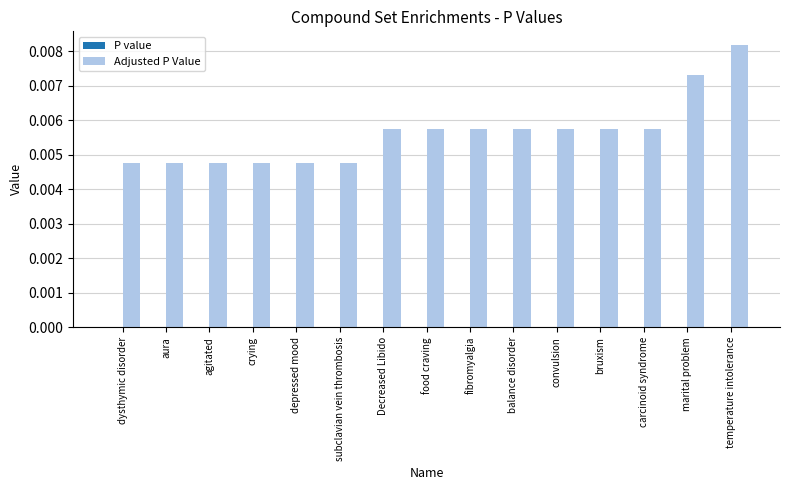

At which category is the sum across all series the highest?

temperature intolerance